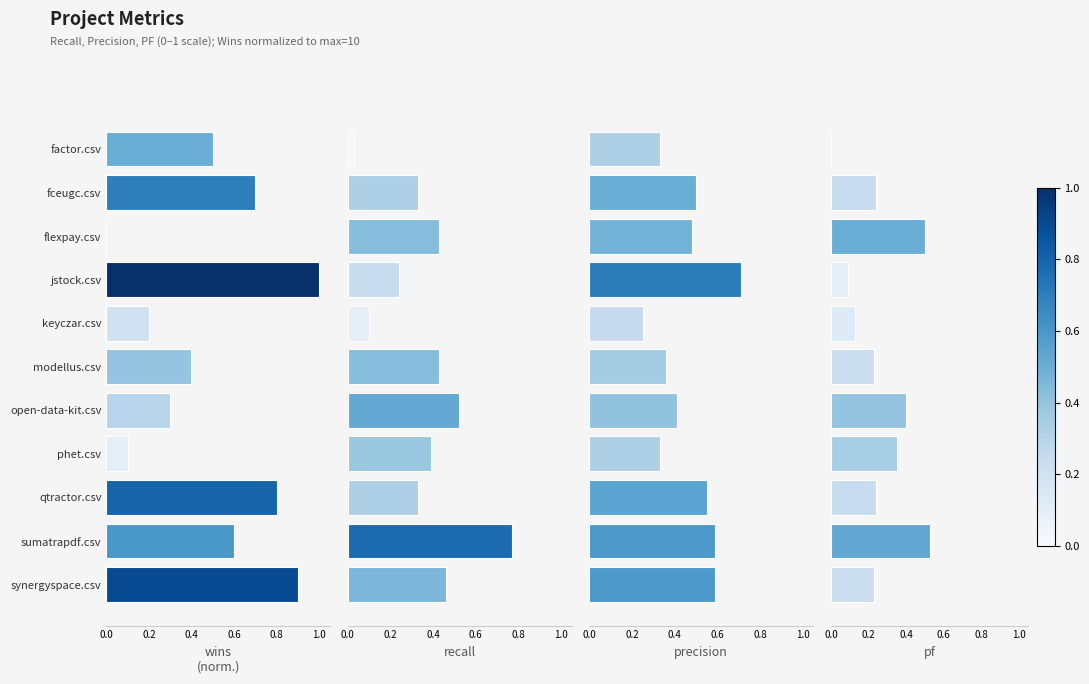

Reading right to left, list all the values displayed in this chart.

wins: 0.9	0.6	0.8	0.1	0.3	0.4	0.2	1.0	0.0	0.7	0.5
recall: 0.5	0.8	0.3	0.4	0.5	0.4	0.1	0.2	0.4	0.3	0.0
precision: 0.6	0.6	0.6	0.3	0.4	0.4	0.2	0.7	0.5	0.5	0.3
pf: 0.2	0.5	0.2	0.3	0.4	0.2	0.1	0.1	0.5	0.2	0.0